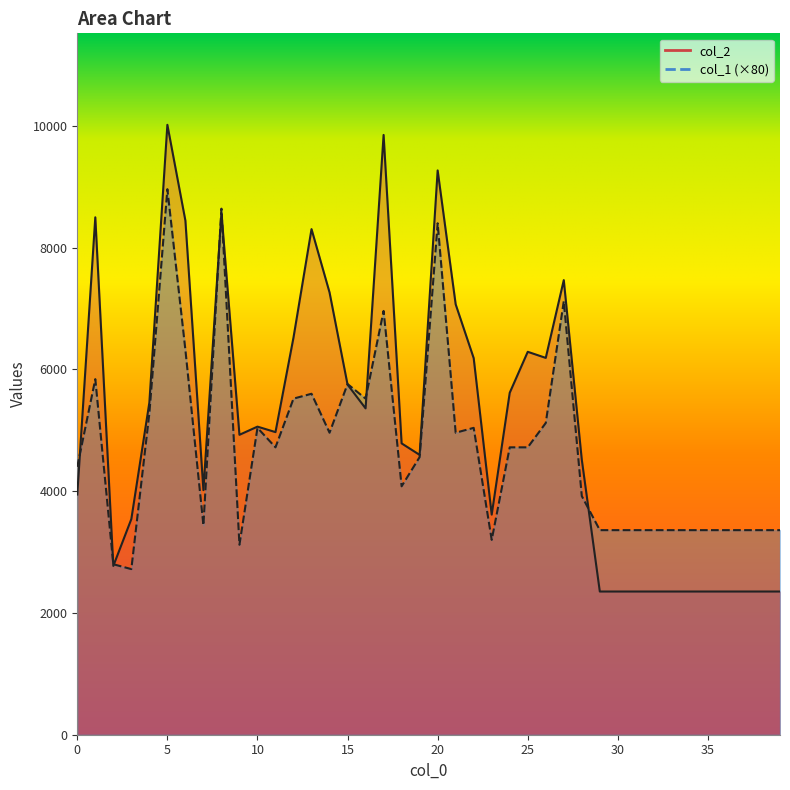

What are all the series names shown in the legend?

col_2, col_1